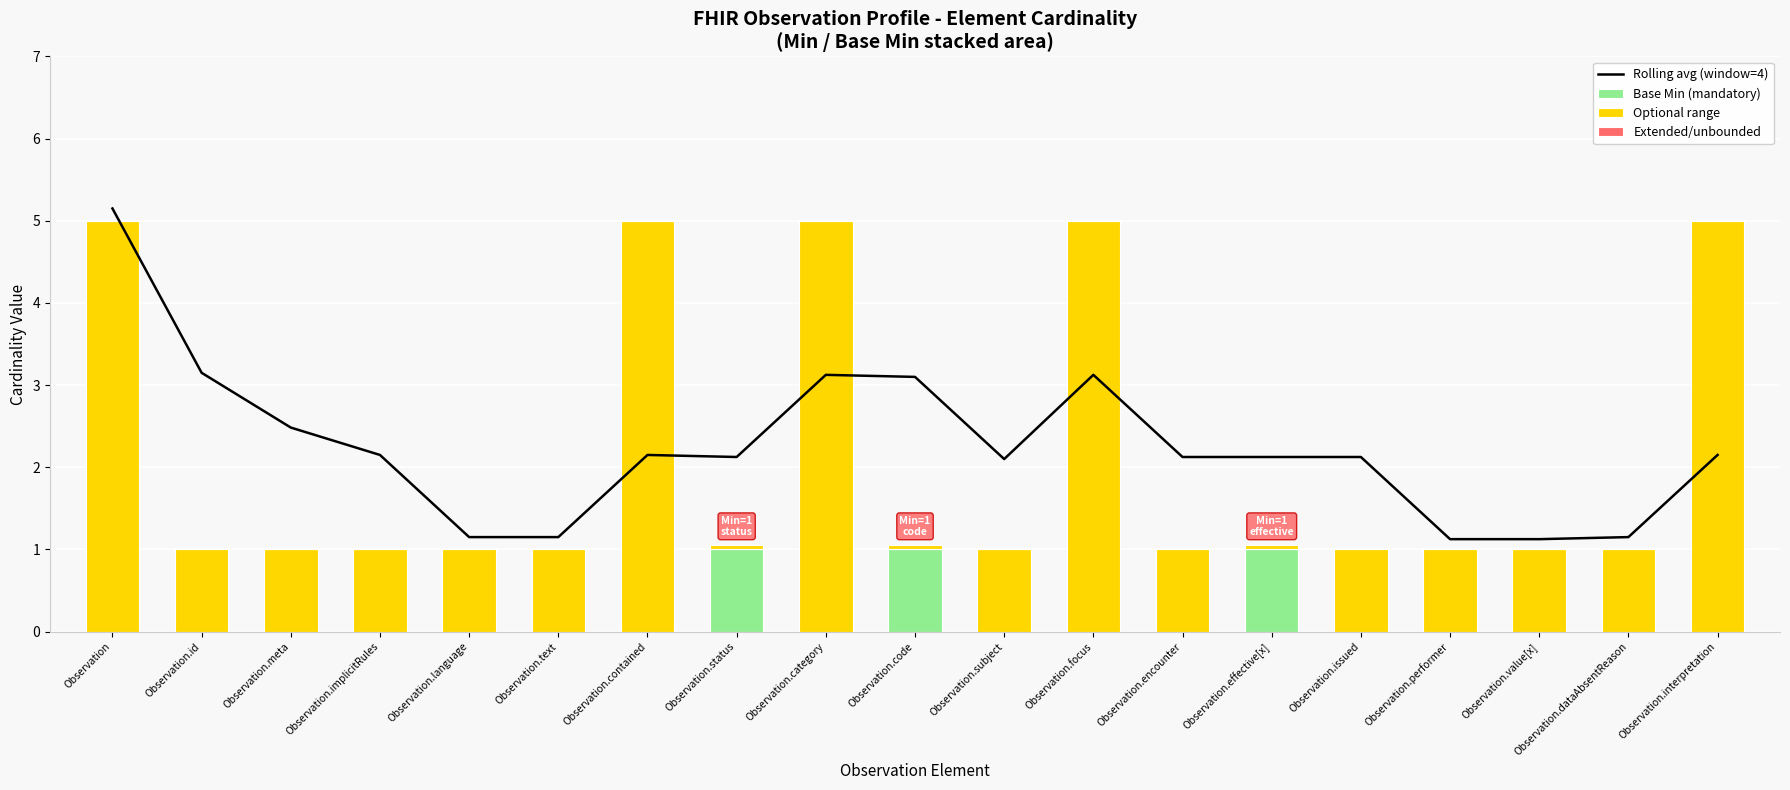

Reading left to right, what are all the values shown in this chart?

Rolling avg (window=4): 5.2	3.2	2.5	2.2	1.1	1.1	2.1	2.1	3.1	3.1	2.1	3.1	2.1	2.1	2.1	1.1	1.1	1.1	2.1
Base Min (mandatory): 0.1	0.1	0.1	0.1	0.1	0.1	0.1	1.0	0.1	1.0	0.1	0.1	0.1	1.0	0.1	0.1	0.1	0.1	0.1
Optional range: 5.0	1.0	1.0	1.0	1.0	1.0	5.0	0.1	5.0	0.1	1.0	5.0	1.0	0.1	1.0	1.0	1.0	1.0	5.0
Extended/unbounded: 0.0	0.0	0.0	0.0	0.0	0.0	0.0	0.0	0.0	0.0	0.0	0.0	0.0	0.0	0.0	0.0	0.0	0.0	0.0